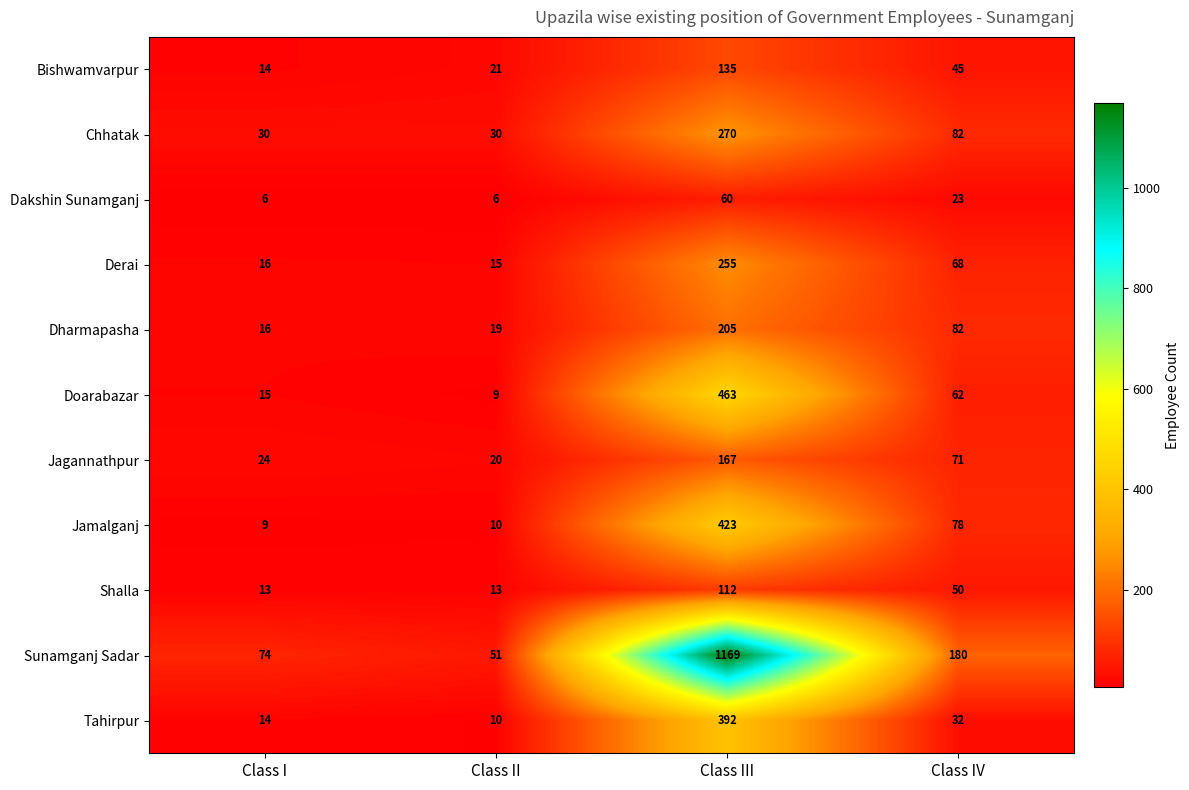

What is the sum of all Doarabazar values?

549